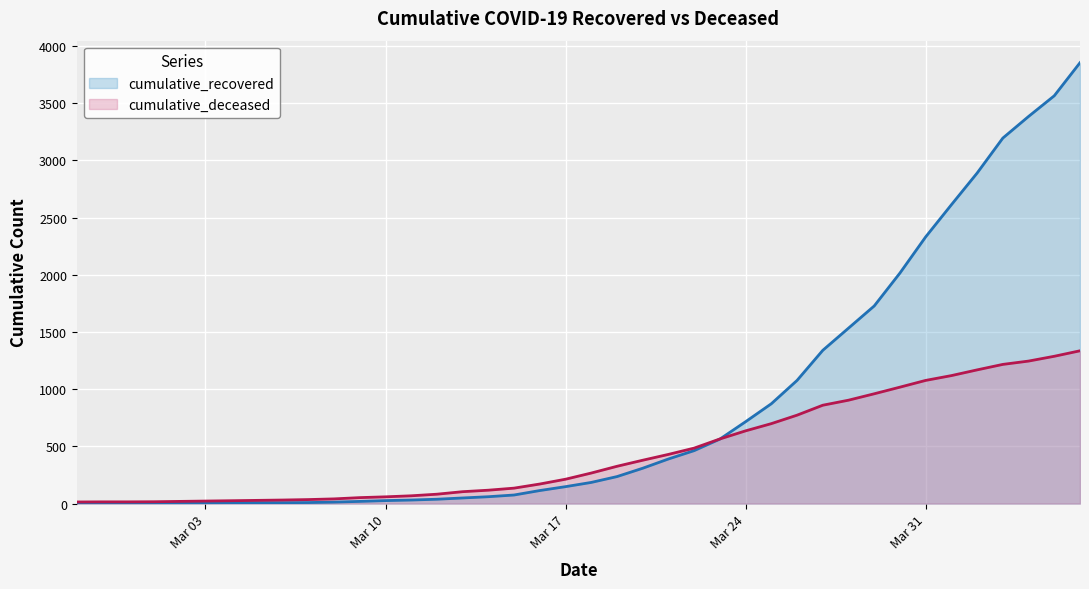

What is the difference between the maximum and minimum values in the cumulative_recovered series?

3853